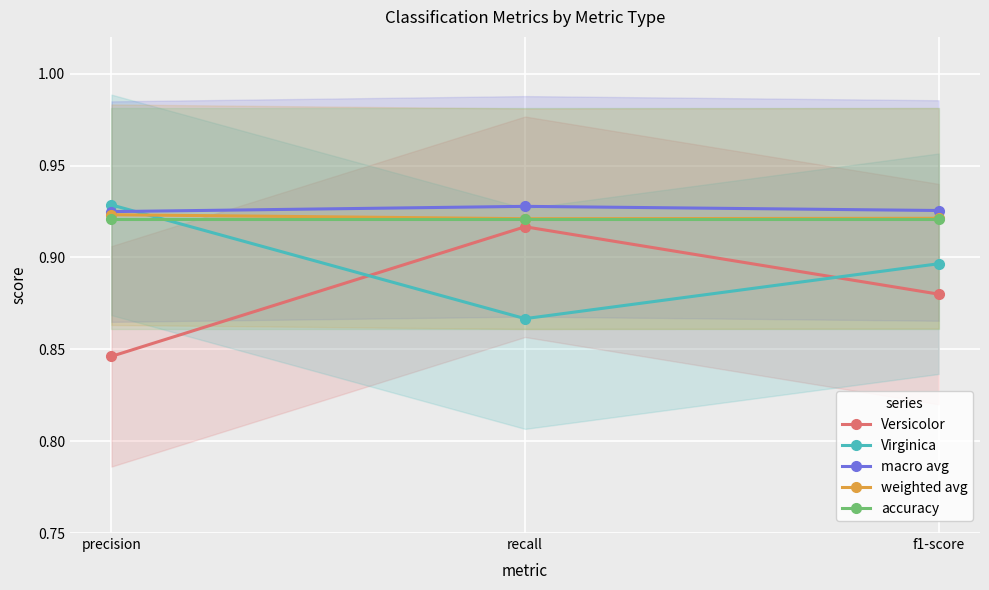

Reading left to right, extract all data points from this chart.

Versicolor: 0.8	0.9	0.9
Virginica: 0.9	0.9	0.9
macro avg: 0.9	0.9	0.9
weighted avg: 0.9	0.9	0.9
accuracy: 0.9	0.9	0.9